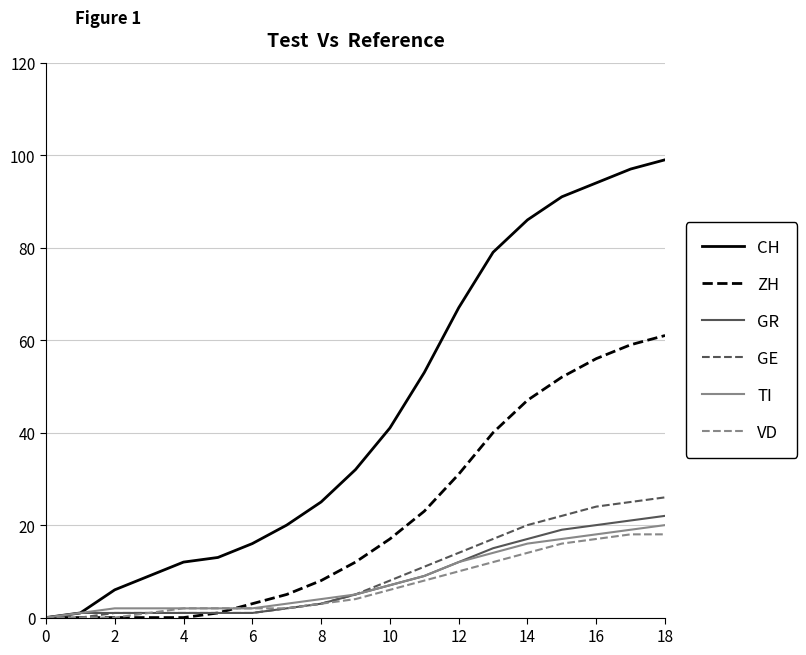

How many categories are shown in the chart?

19